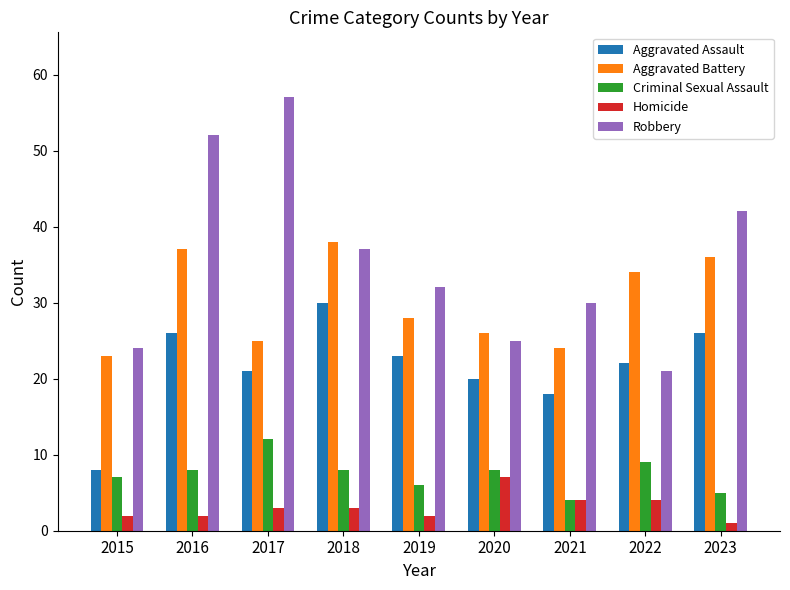

Reading left to right, list all the values displayed in this chart.

Aggravated Assault: 8	26	21	30	23	20	18	22	26
Aggravated Battery: 23	37	25	38	28	26	24	34	36
Criminal Sexual Assault: 7	8	12	8	6	8	4	9	5
Homicide: 2	2	3	3	2	7	4	4	1
Robbery: 24	52	57	37	32	25	30	21	42